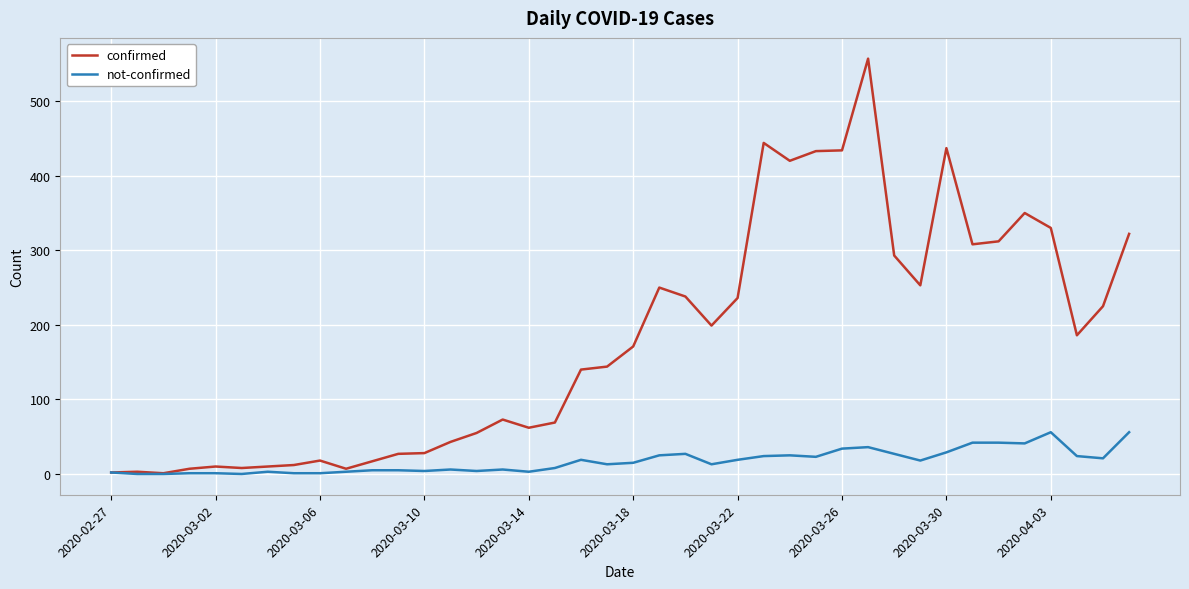

What is the maximum value for not-confirmed?

56